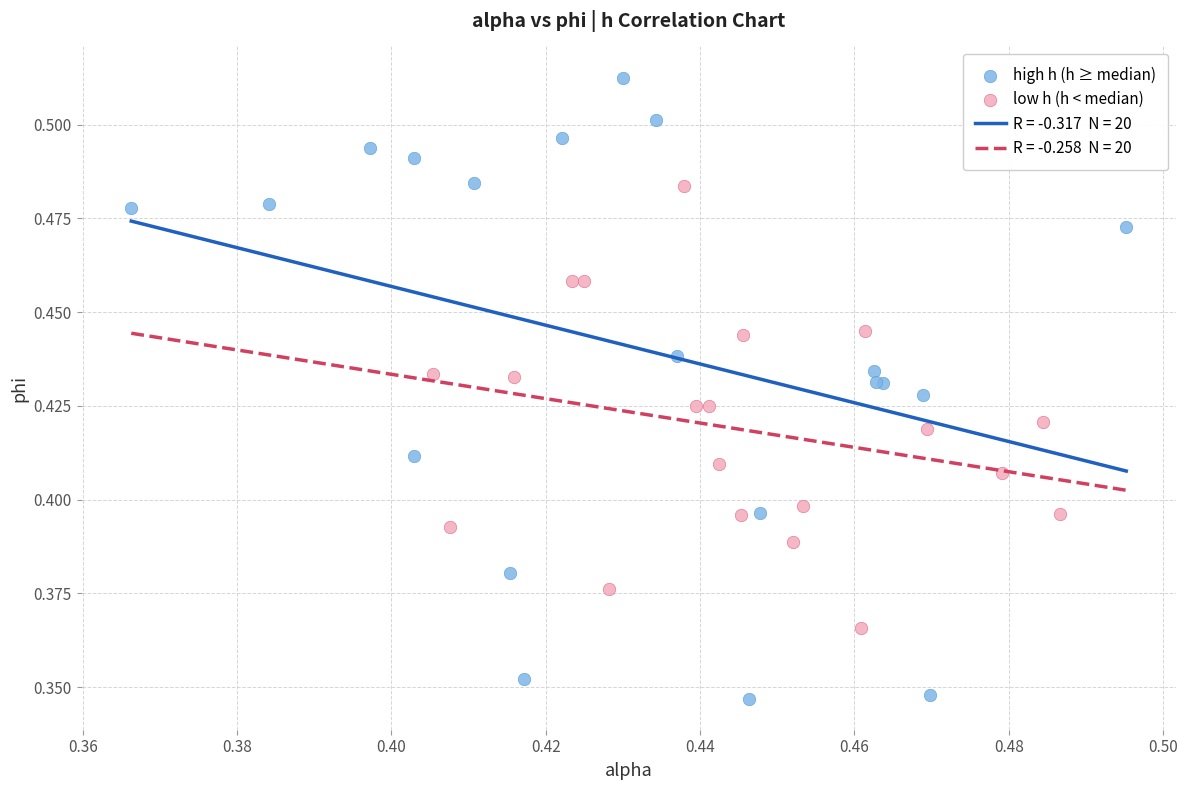

Which series contains the lowest Y value?

high h (h ≥ median)